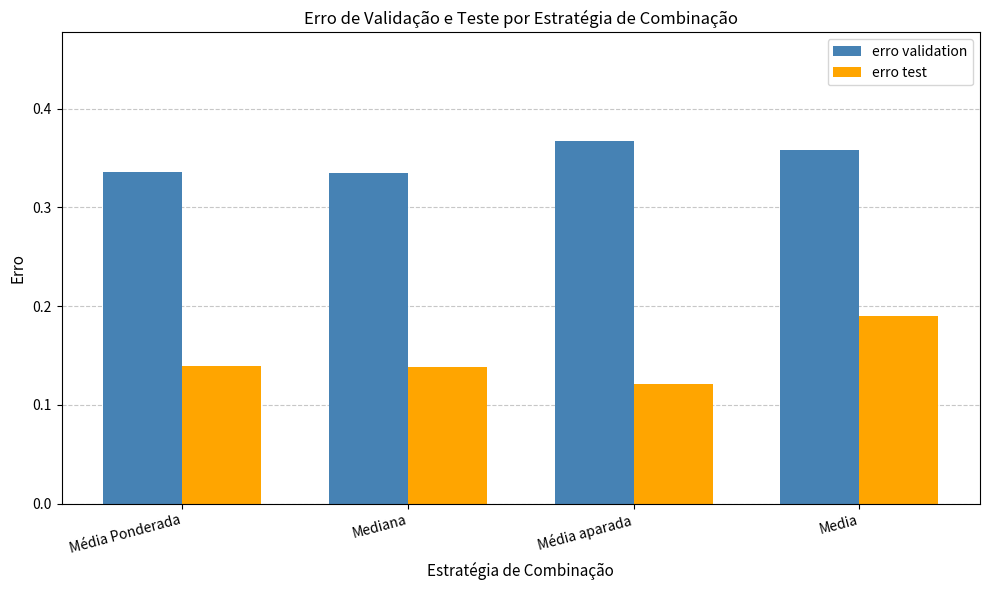

Which series has the largest total across all categories?

erro validation